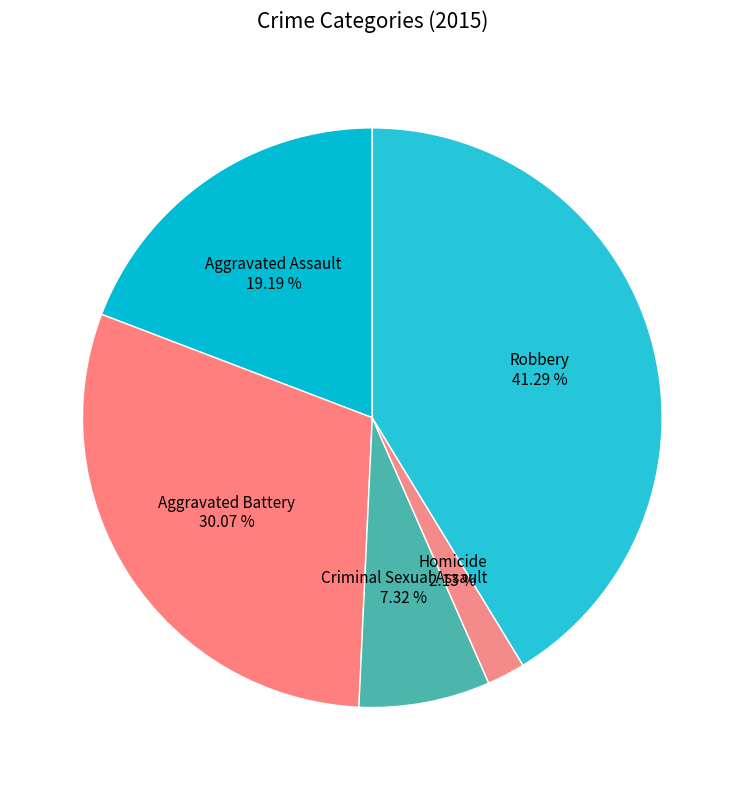

To the nearest percent, what is the difference between the largest and smallest slice percentages?

39%